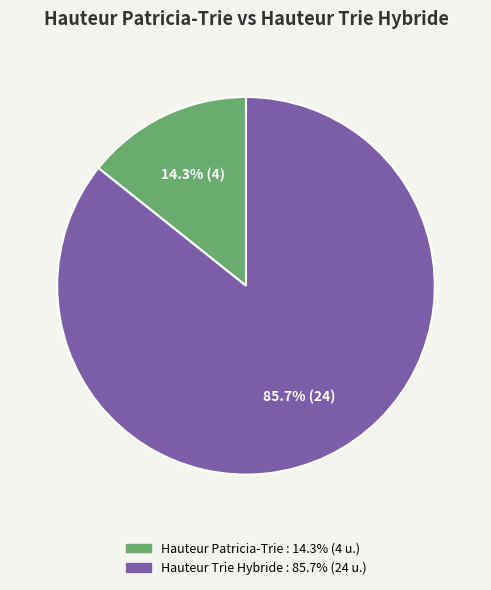

Rank the categories by value from highest to lowest.

Hauteur Trie Hybride, Hauteur Patricia-Trie